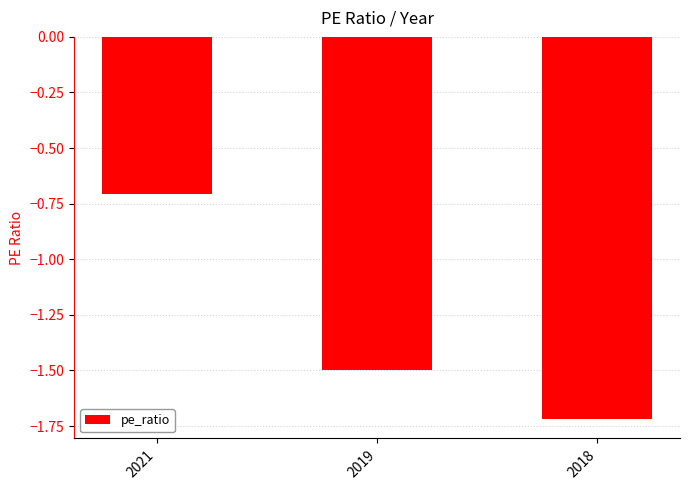

Rank the categories by value from lowest to highest.

2018, 2019, 2021